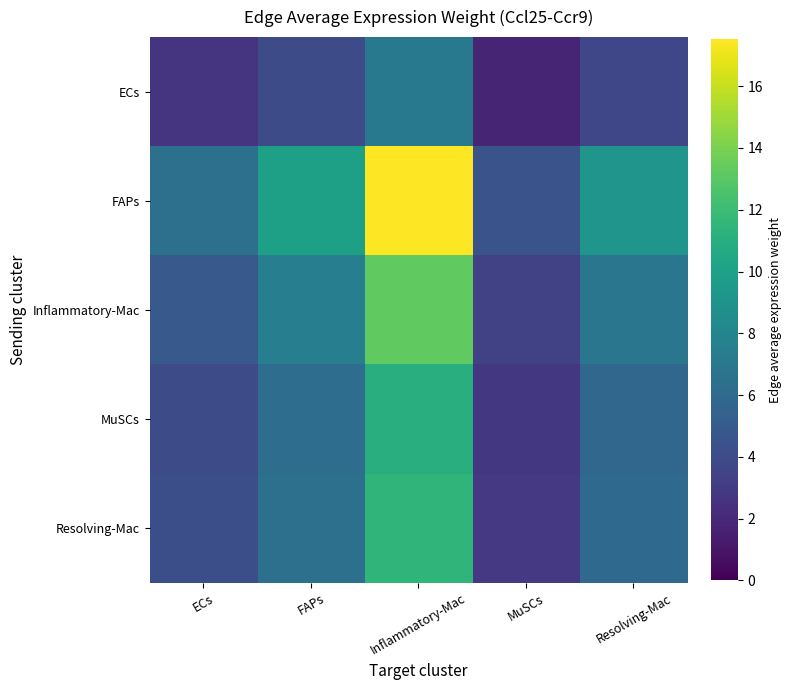

Reading left to right, list all the values displayed in this chart.

ECs: ECs=2.6	FAPs=4.0	Inflammatory-Mac=7.1	MuSCs=1.8	Resolving-Mac=3.7
FAPs: ECs=6.4	FAPs=9.9	Inflammatory-Mac=17.5	MuSCs=4.5	Resolving-Mac=9.1
Inflammatory-Mac: ECs=4.9	FAPs=7.5	Inflammatory-Mac=13.2	MuSCs=3.4	Resolving-Mac=6.9
MuSCs: ECs=4.1	FAPs=6.3	Inflammatory-Mac=11.1	MuSCs=2.8	Resolving-Mac=5.8
Resolving-Mac: ECs=4.2	FAPs=6.5	Inflammatory-Mac=11.4	MuSCs=2.9	Resolving-Mac=6.0